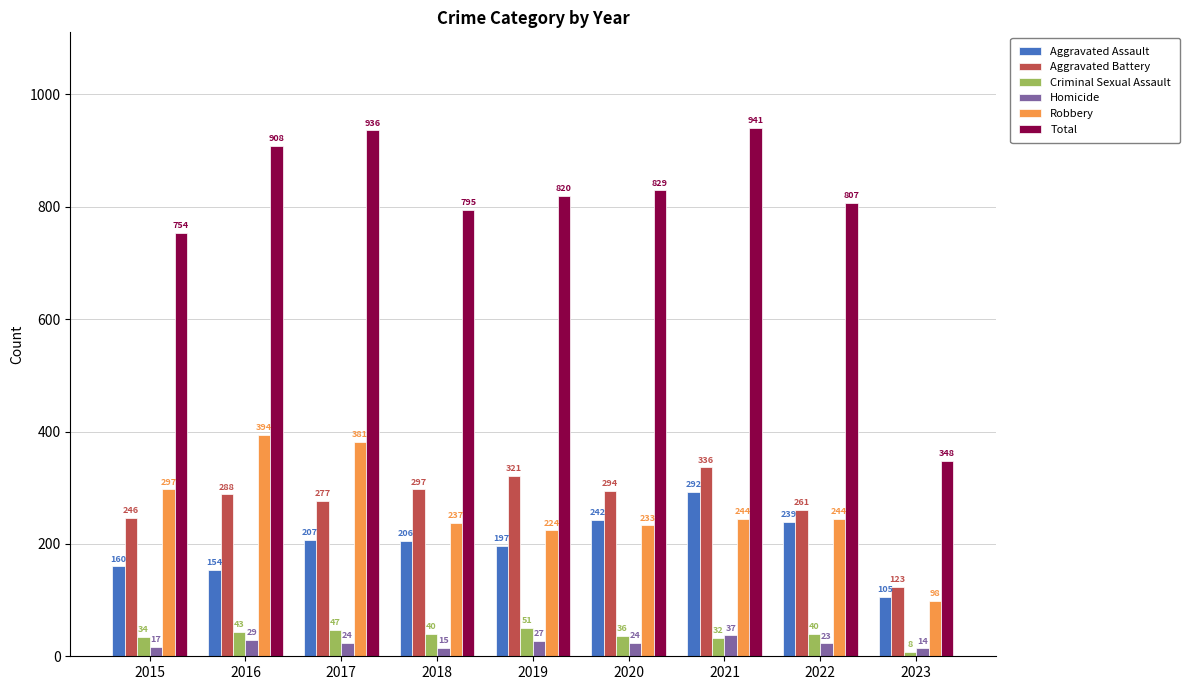

At which label does Aggravated Assault first exceed 206?

2017